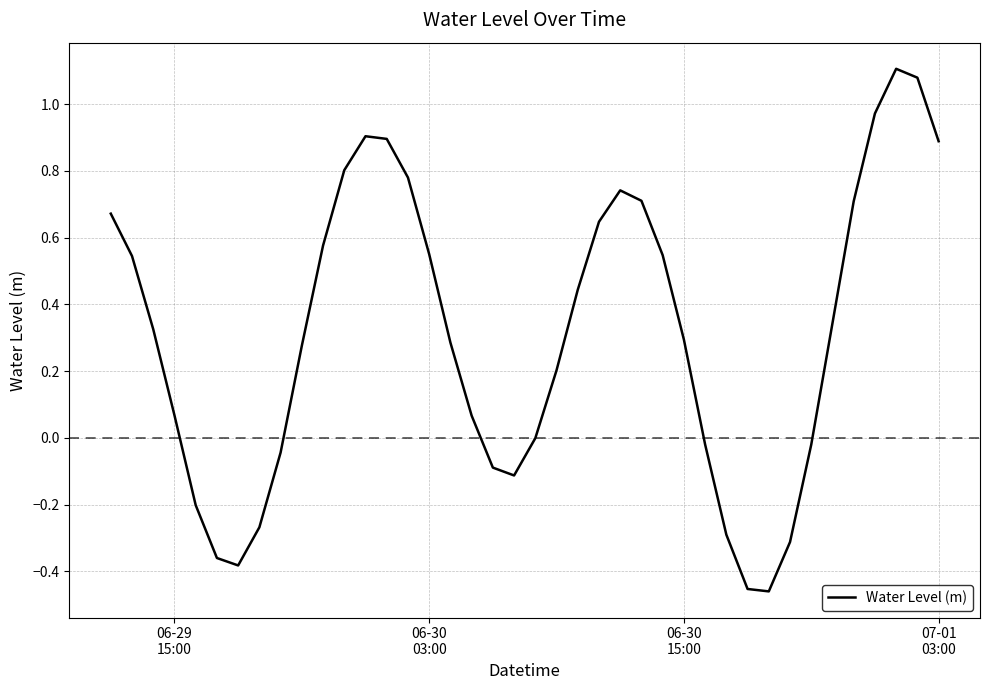

Is this an area chart (filled region under the line)?

No